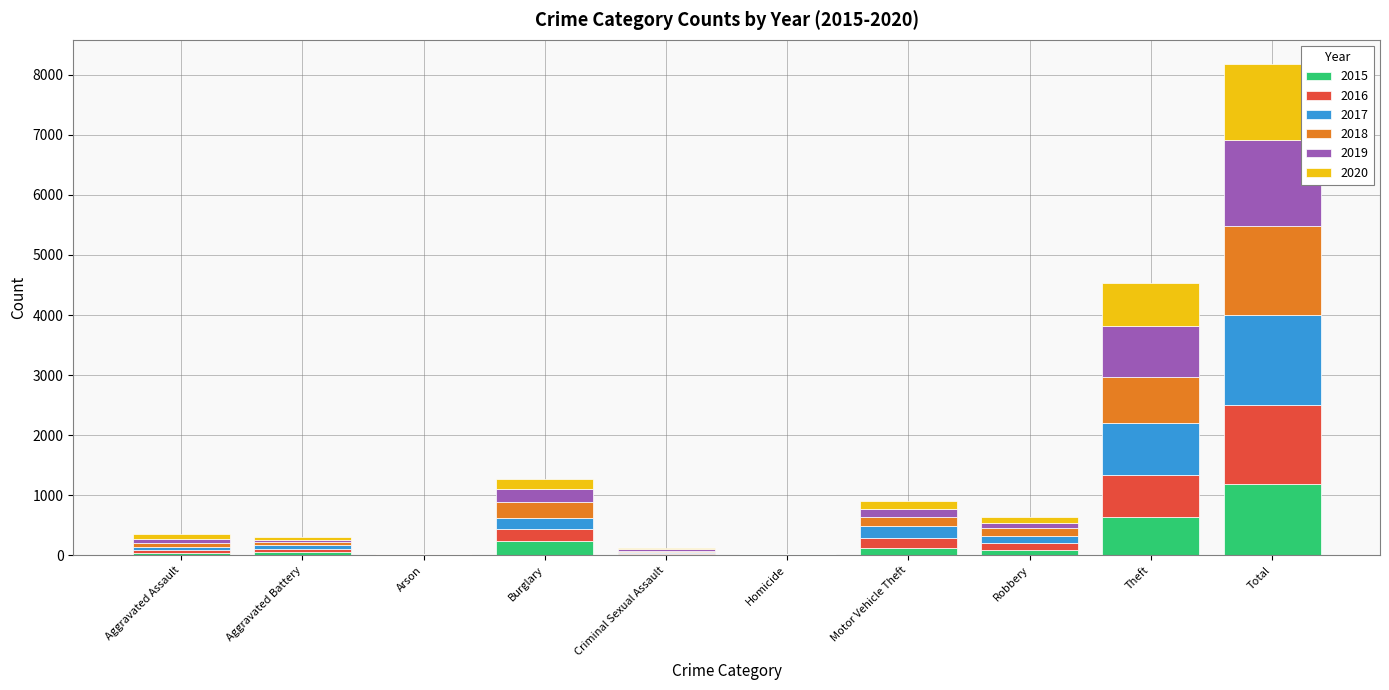

At which category is the sum across all series the highest?

Total